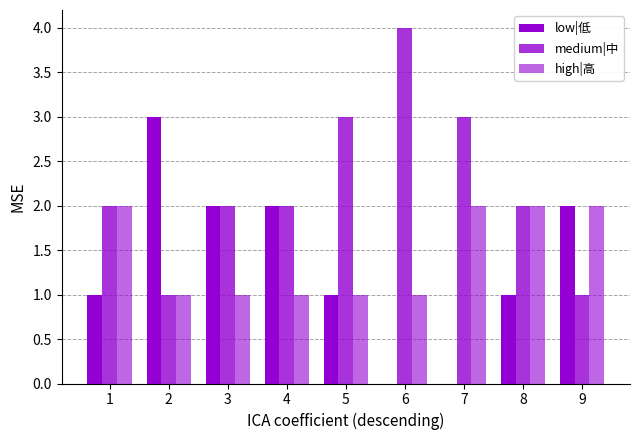

Count the number of data series in this chart.

3